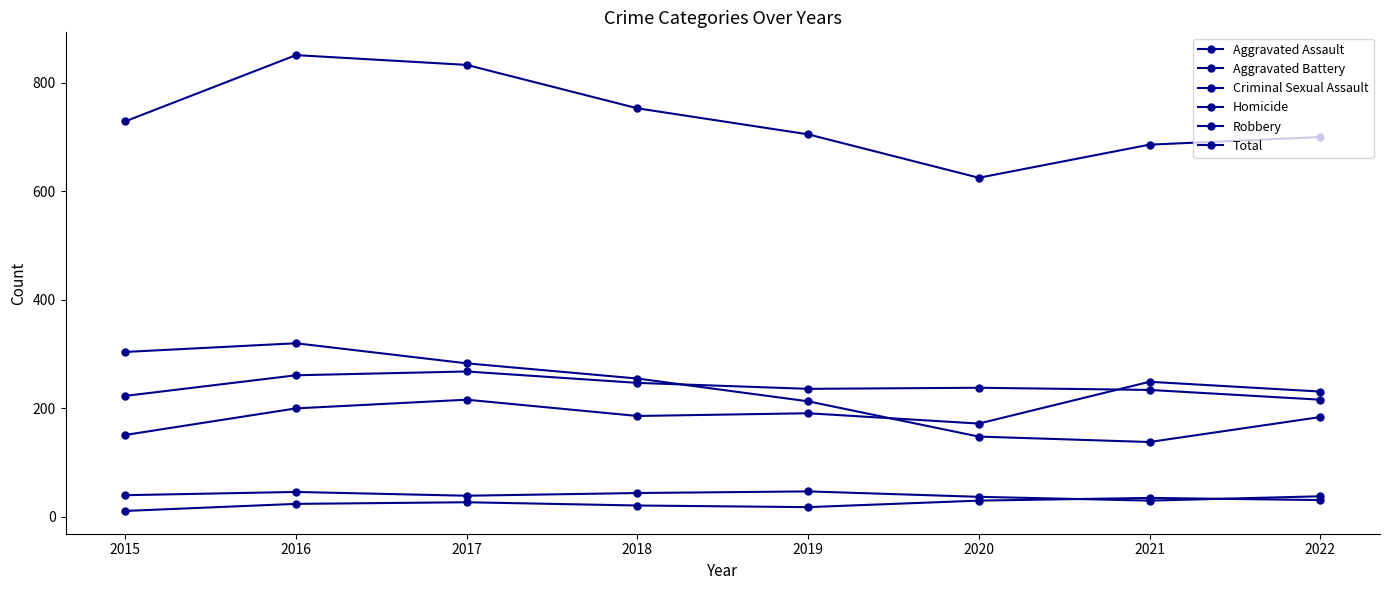

How many series are shown in this chart?

6